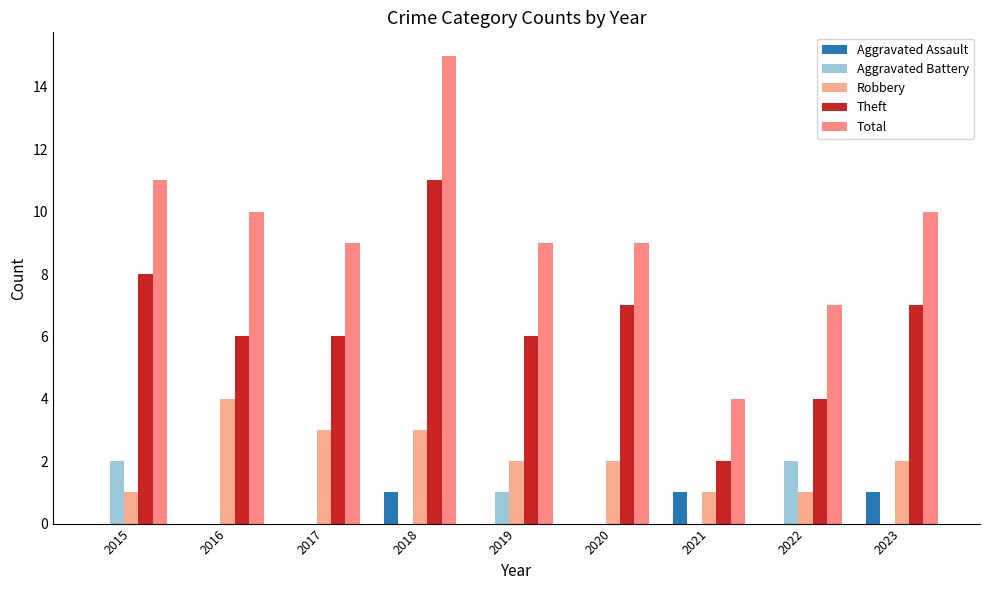

What is the difference between the Total values at 2018 and 2019?

6